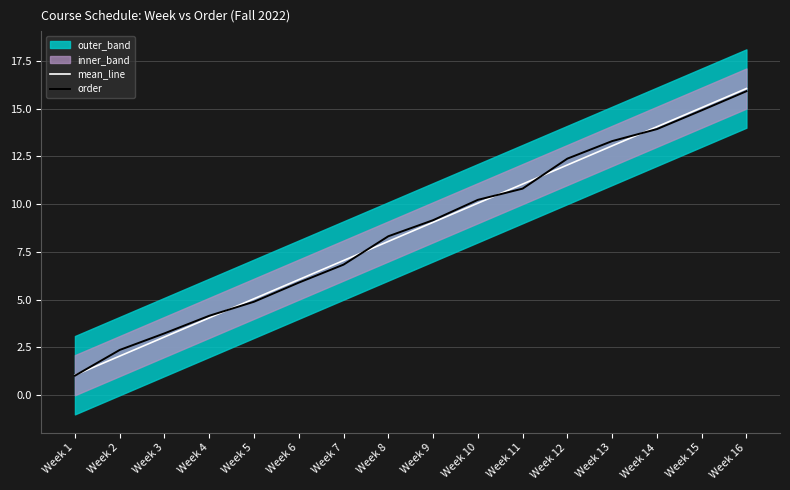

What is the approximate value of mean_line at Week 12?

12.1